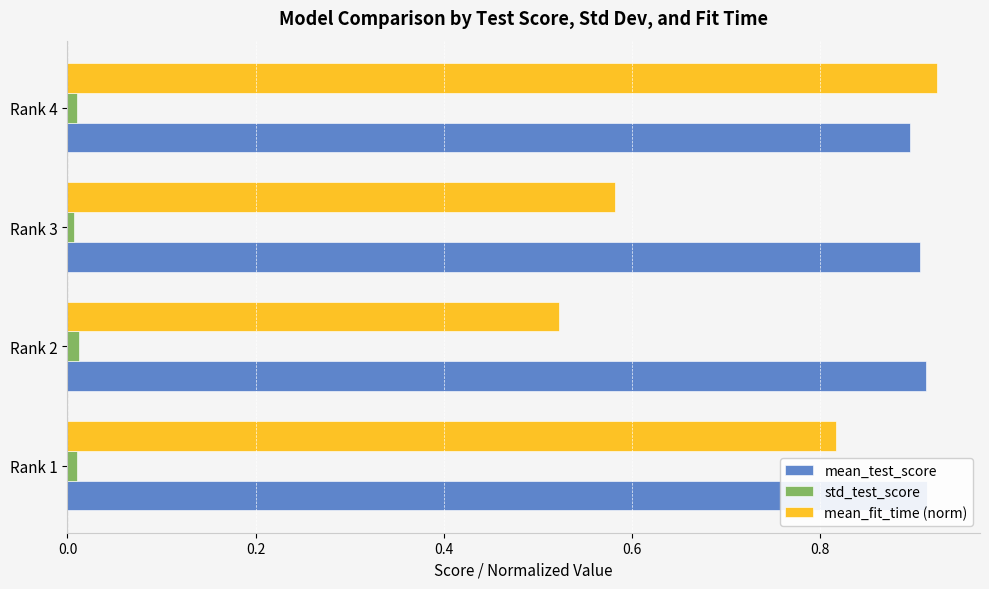

Reading left to right, extract all data points from this chart.

mean_test_score: 0.9	0.9	0.9	0.9
std_test_score: 0.0	0.0	0.0	0.0
mean_fit_time (norm): 0.8	0.5	0.6	0.9